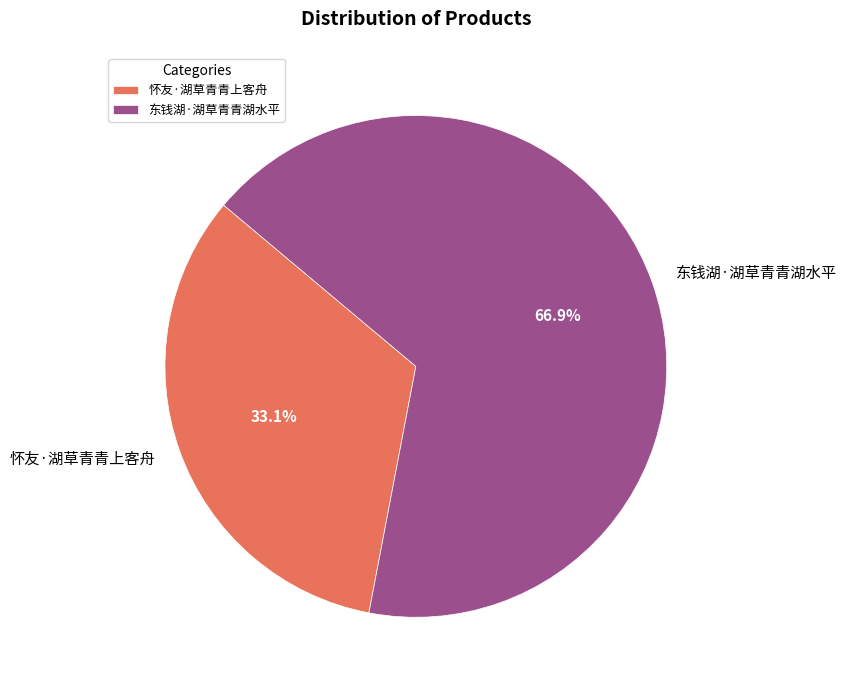

What portion of the pie excludes 东钱湖·湖草青青湖水平?

33.1%